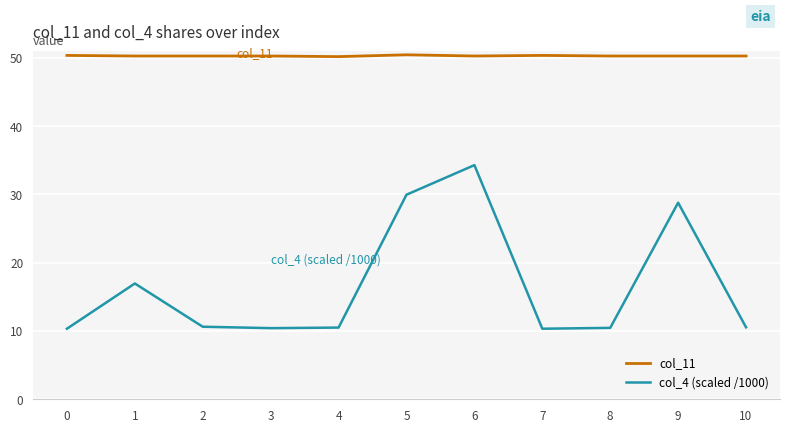

What is the difference between the col_11 values at 0 and 3?

0.1